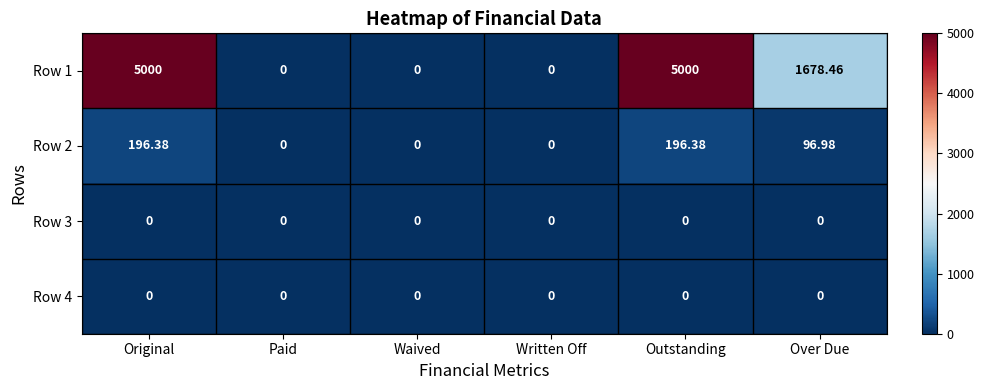

Where does the Row 1 series first go above 1678?

Original